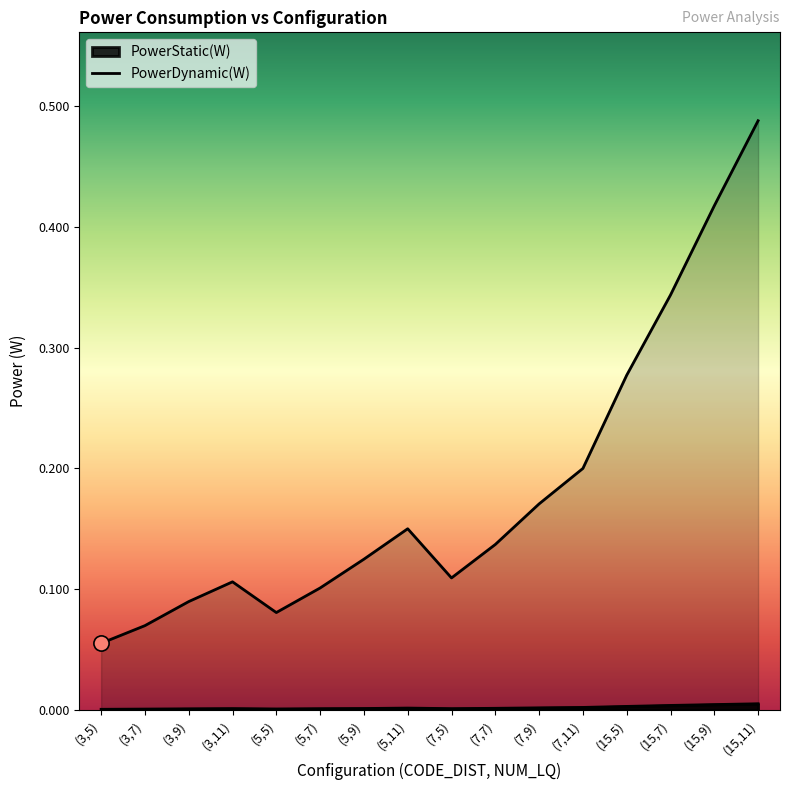

Which series has the largest total across all categories?

PowerDynamic(W)